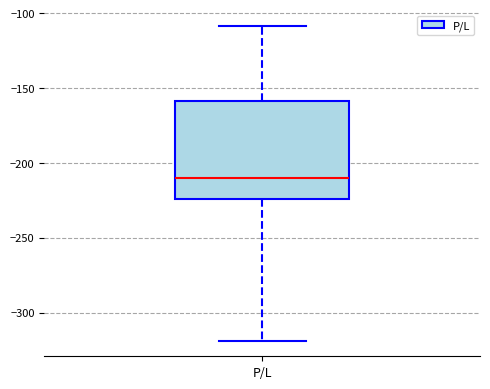

Transcribe this box plot: give where the median line is, the range the box spans, and where the two whiskers end, as read against the y-axis. The values are not printed on the chart, so give them approximately, as read against the axis.

median -210, box -225 to -160, whiskers -320 to -110